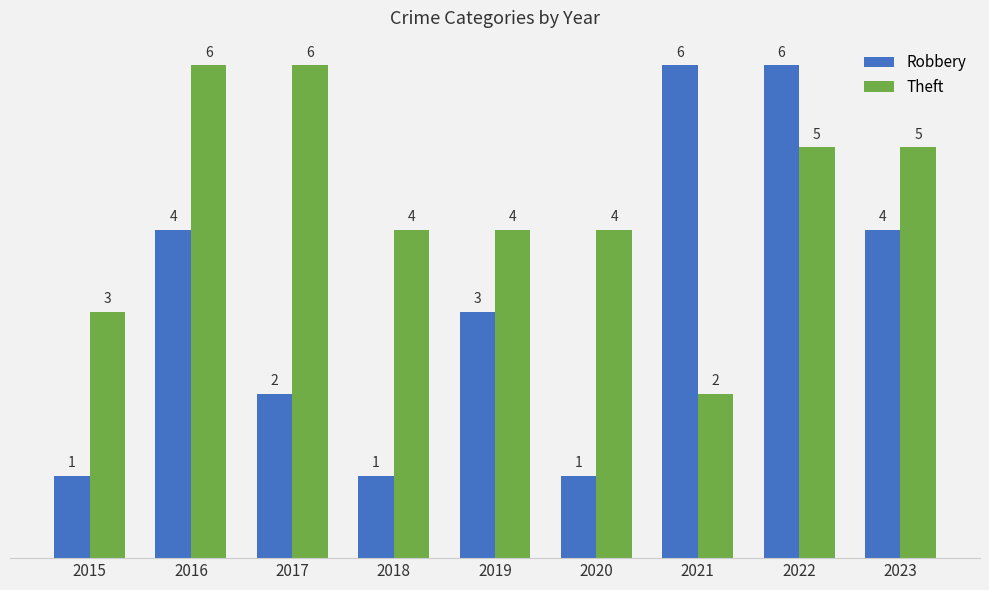

Reading left to right, transcribe all the data shown in this chart.

Robbery: 2015=1	2016=4	2017=2	2018=1	2019=3	2020=1	2021=6	2022=6	2023=4
Theft: 2015=3	2016=6	2017=6	2018=4	2019=4	2020=4	2021=2	2022=5	2023=5